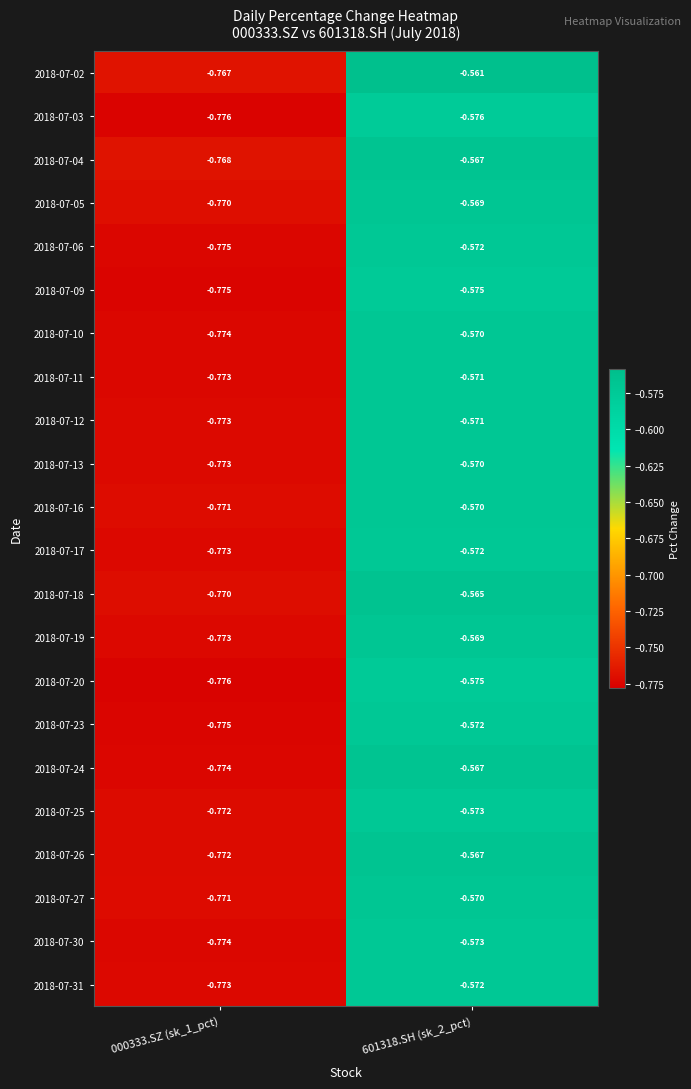

Reading left to right, what are all the values shown in this chart?

2018-07-02: 000333.SZ (sk_1_pct)=-0.8	601318.SH (sk_2_pct)=-0.6
2018-07-03: 000333.SZ (sk_1_pct)=-0.8	601318.SH (sk_2_pct)=-0.6
2018-07-04: 000333.SZ (sk_1_pct)=-0.8	601318.SH (sk_2_pct)=-0.6
2018-07-05: 000333.SZ (sk_1_pct)=-0.8	601318.SH (sk_2_pct)=-0.6
2018-07-06: 000333.SZ (sk_1_pct)=-0.8	601318.SH (sk_2_pct)=-0.6
2018-07-09: 000333.SZ (sk_1_pct)=-0.8	601318.SH (sk_2_pct)=-0.6
2018-07-10: 000333.SZ (sk_1_pct)=-0.8	601318.SH (sk_2_pct)=-0.6
2018-07-11: 000333.SZ (sk_1_pct)=-0.8	601318.SH (sk_2_pct)=-0.6
2018-07-12: 000333.SZ (sk_1_pct)=-0.8	601318.SH (sk_2_pct)=-0.6
2018-07-13: 000333.SZ (sk_1_pct)=-0.8	601318.SH (sk_2_pct)=-0.6
2018-07-16: 000333.SZ (sk_1_pct)=-0.8	601318.SH (sk_2_pct)=-0.6
2018-07-17: 000333.SZ (sk_1_pct)=-0.8	601318.SH (sk_2_pct)=-0.6
2018-07-18: 000333.SZ (sk_1_pct)=-0.8	601318.SH (sk_2_pct)=-0.6
2018-07-19: 000333.SZ (sk_1_pct)=-0.8	601318.SH (sk_2_pct)=-0.6
2018-07-20: 000333.SZ (sk_1_pct)=-0.8	601318.SH (sk_2_pct)=-0.6
2018-07-23: 000333.SZ (sk_1_pct)=-0.8	601318.SH (sk_2_pct)=-0.6
2018-07-24: 000333.SZ (sk_1_pct)=-0.8	601318.SH (sk_2_pct)=-0.6
2018-07-25: 000333.SZ (sk_1_pct)=-0.8	601318.SH (sk_2_pct)=-0.6
2018-07-26: 000333.SZ (sk_1_pct)=-0.8	601318.SH (sk_2_pct)=-0.6
2018-07-27: 000333.SZ (sk_1_pct)=-0.8	601318.SH (sk_2_pct)=-0.6
2018-07-30: 000333.SZ (sk_1_pct)=-0.8	601318.SH (sk_2_pct)=-0.6
2018-07-31: 000333.SZ (sk_1_pct)=-0.8	601318.SH (sk_2_pct)=-0.6